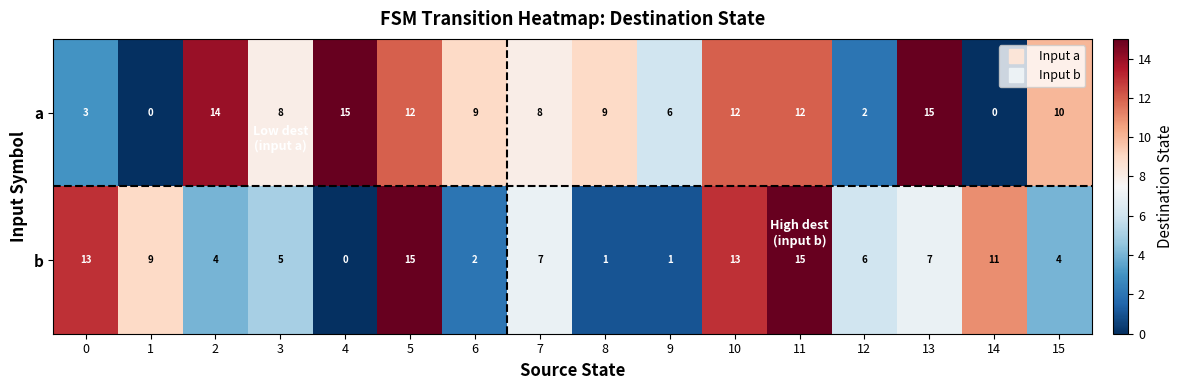

Which series changed the most between 3 and 9?

b